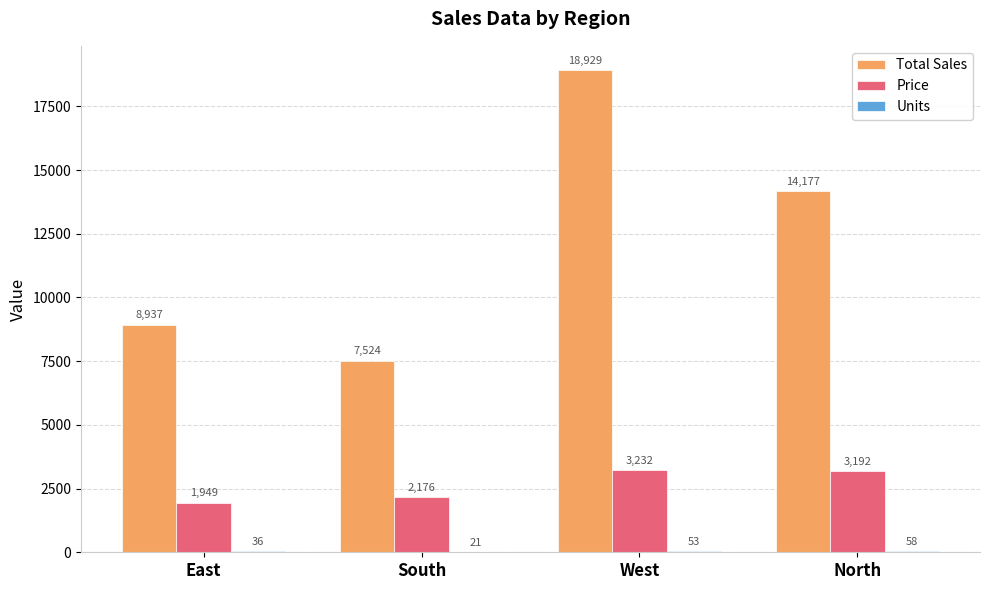

Is the value of Price at West greater than the value of Total Sales at East?

No